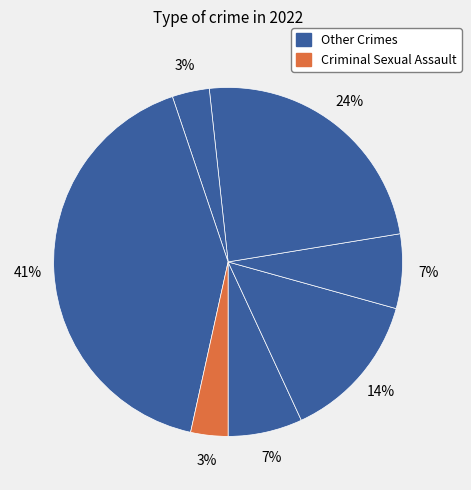

Count the number of slices in the pie.

7